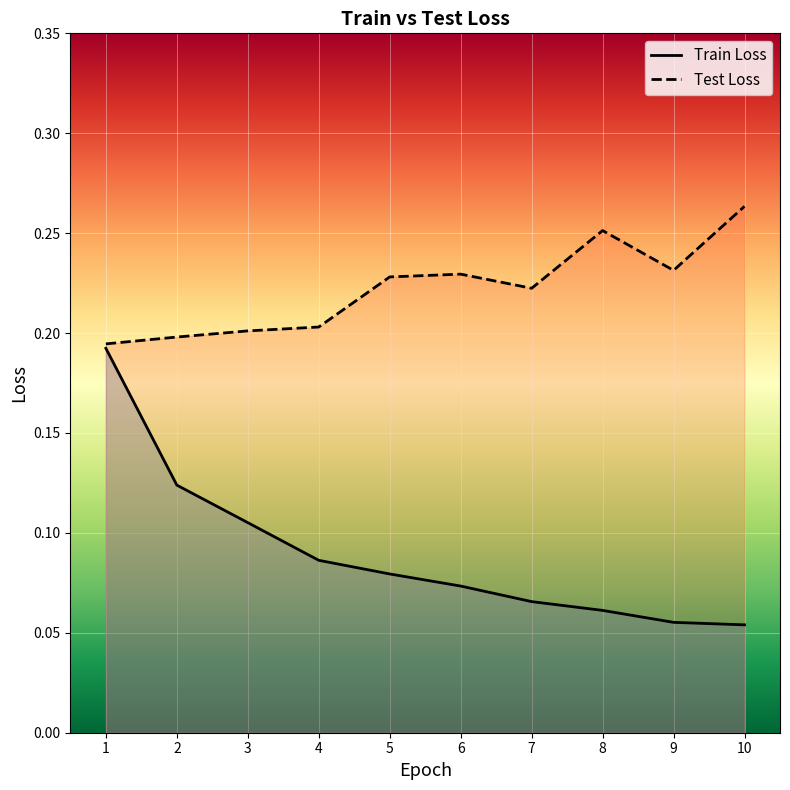

Which series has the widest spread of values?

Train Loss